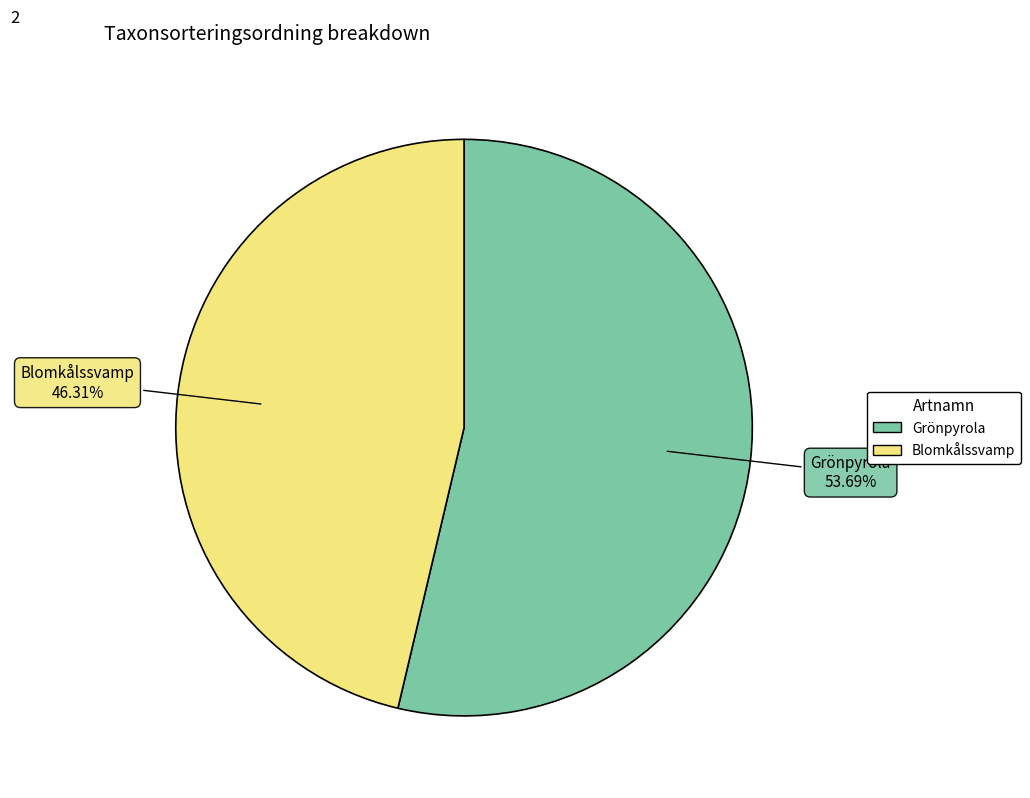

True or false: Blomkålssvamp accounts for 54% of the total.

False